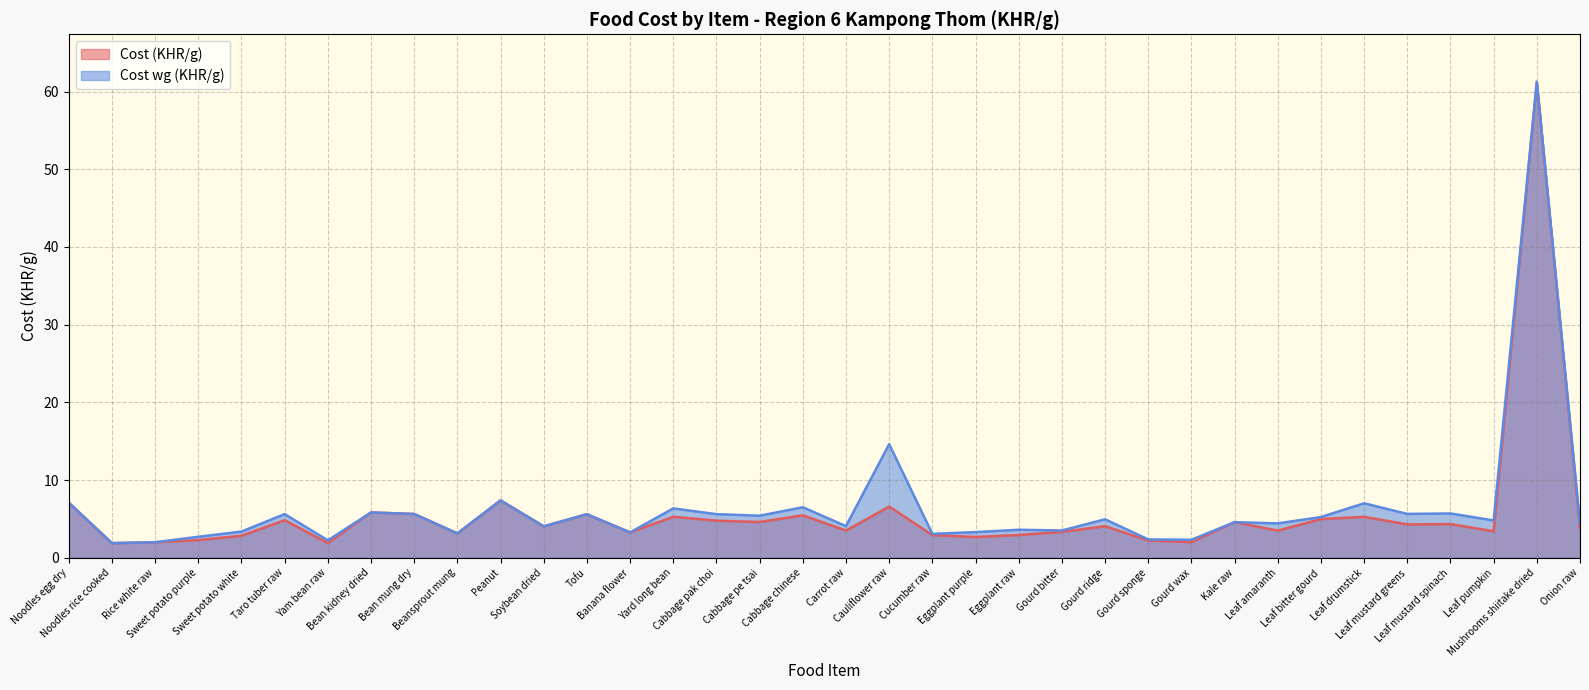

Rank the series by their maximum value, from highest to lowest.

Cost (KHR/g), Cost wg (KHR/g)